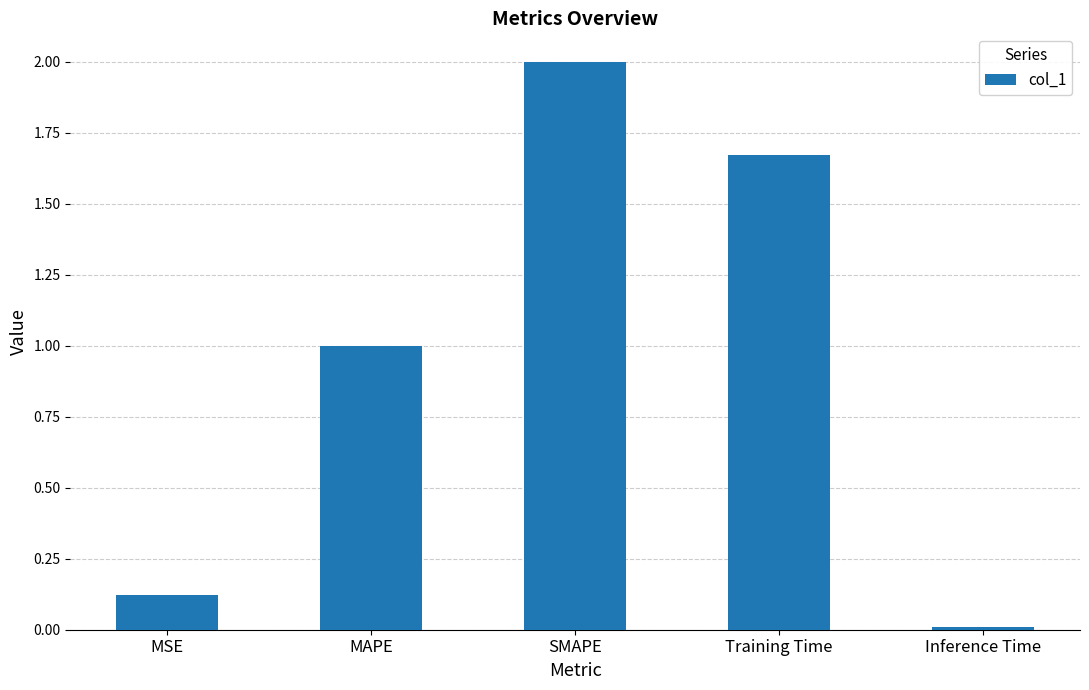

What is the maximum value shown in the chart?

2.0